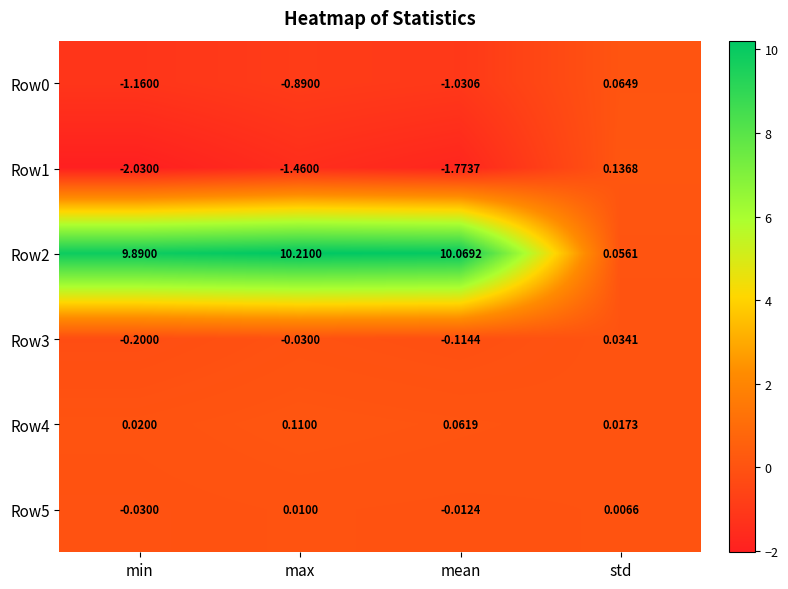

At which category is the sum across all series the highest?

max